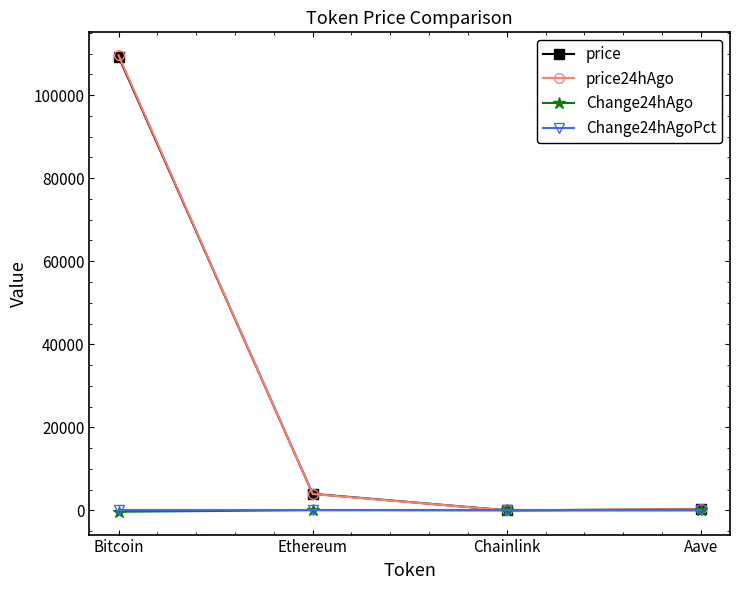

The price24hAgo series shows 3941.5 at Ethereum. True or false?

True